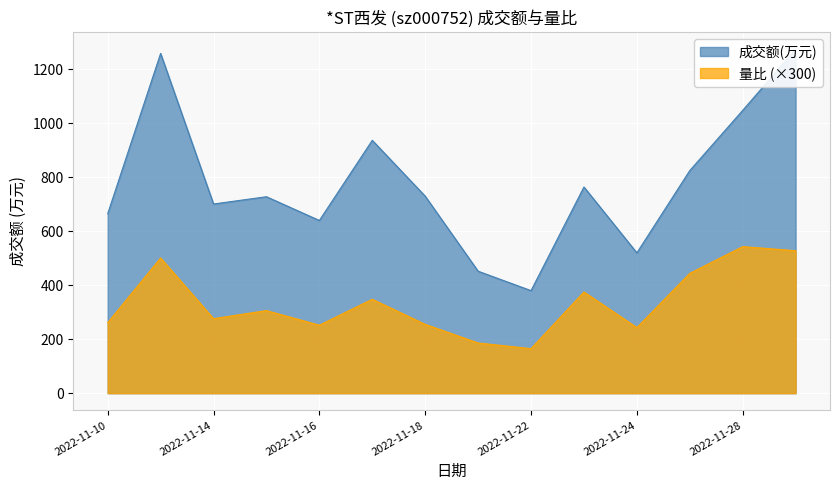

Where is 量比 nearest to the value 354?

2022-11-17